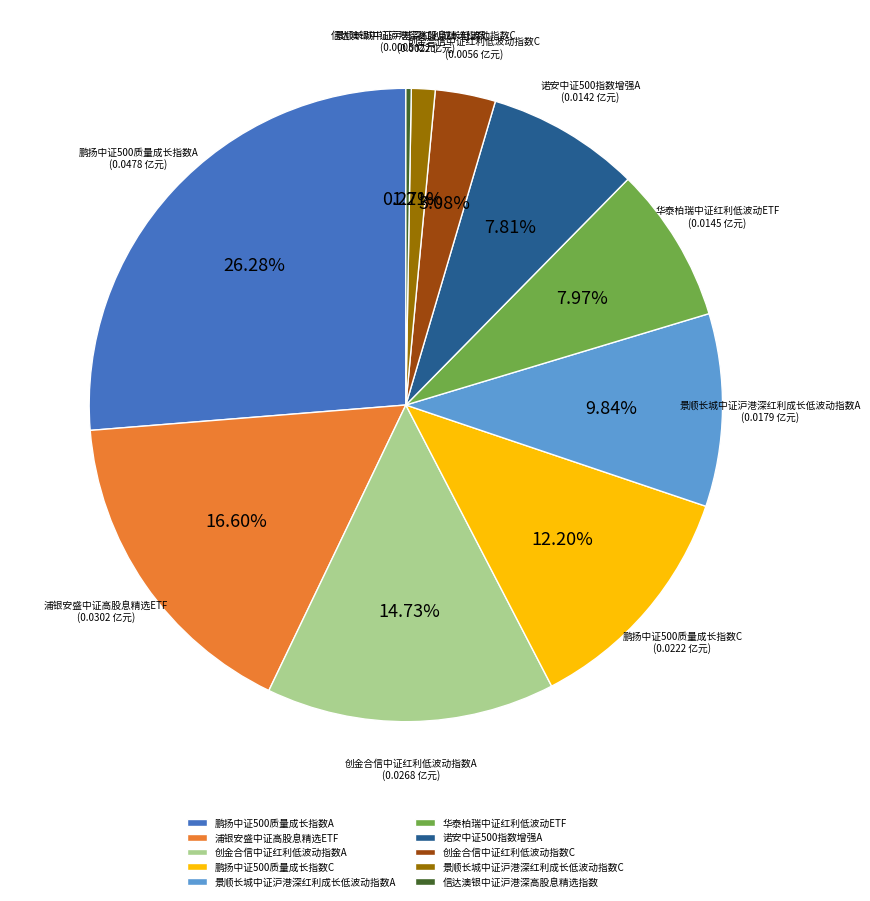

What is the total percentage of 鹏扬中证500质量成长指数A and 浦银安盛中证高股息精选ETF?

42.9%